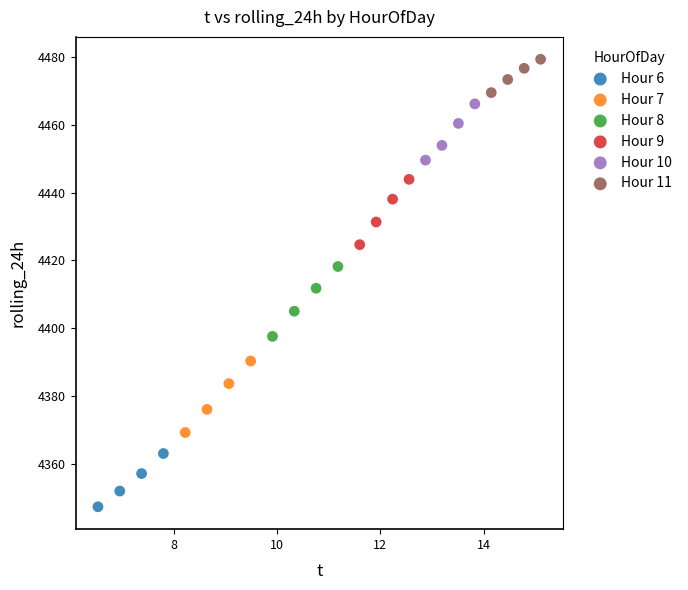

Which series contains the highest Y value?

Hour 11